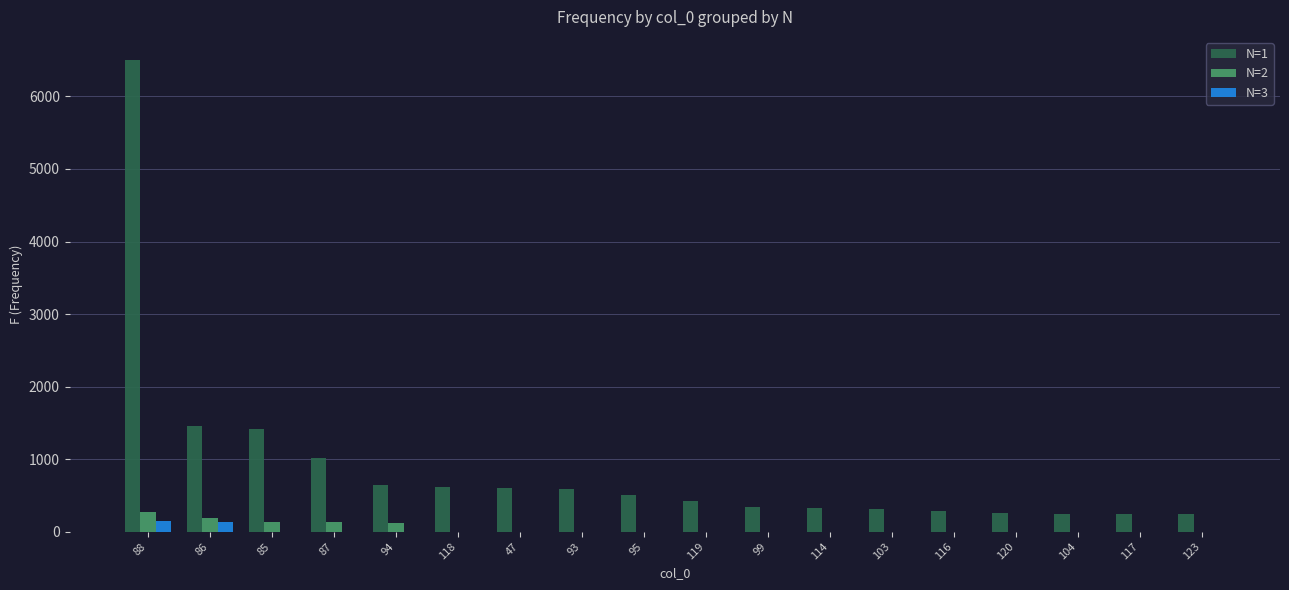

The value of N=1 at 114 is 327. True or false?

True